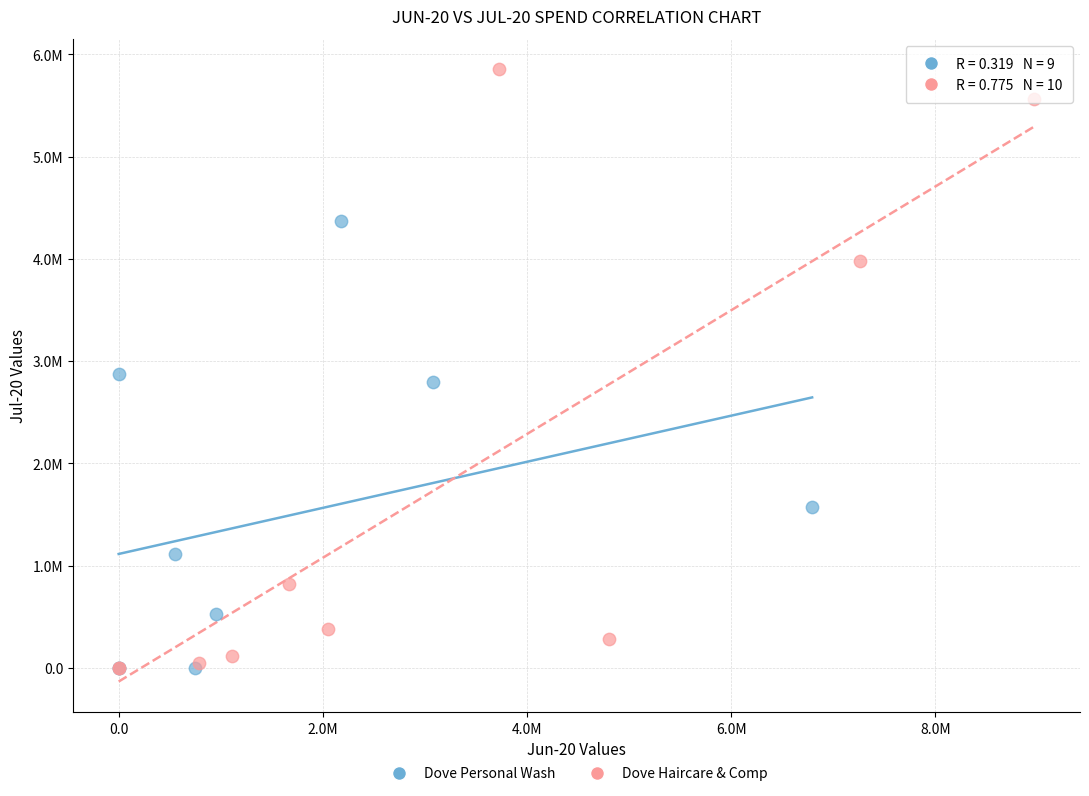

Which series contains the highest Y value?

Dove Haircare & Comp